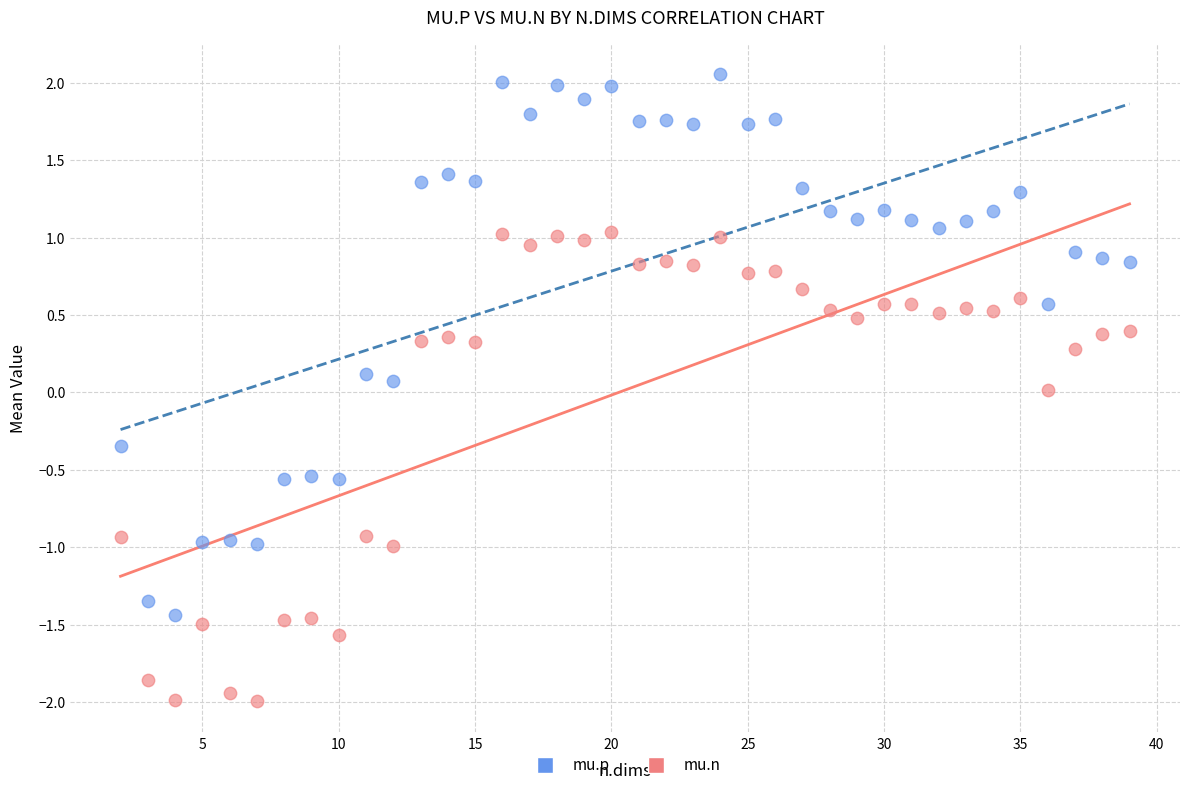

Which series reaches the maximum Y coordinate?

mu.p